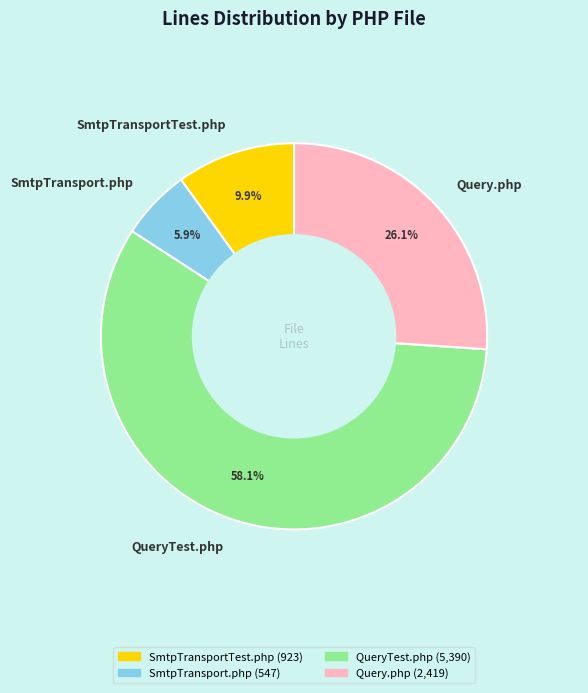

What is the ratio of the value at SmtpTransport.php to the value at SmtpTransportTest.php?

0.6